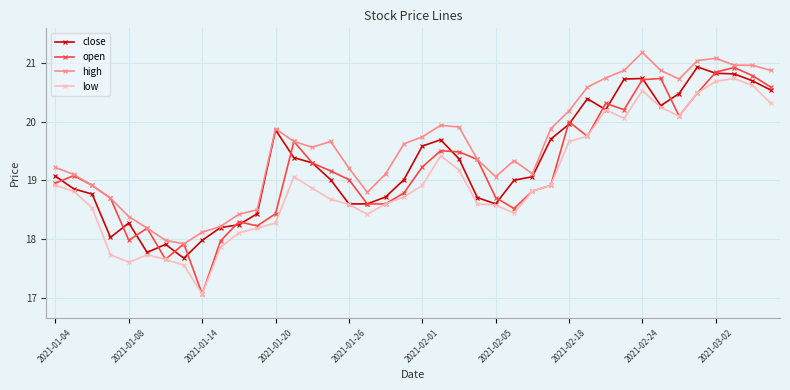

Which series has the widest spread of values?

open